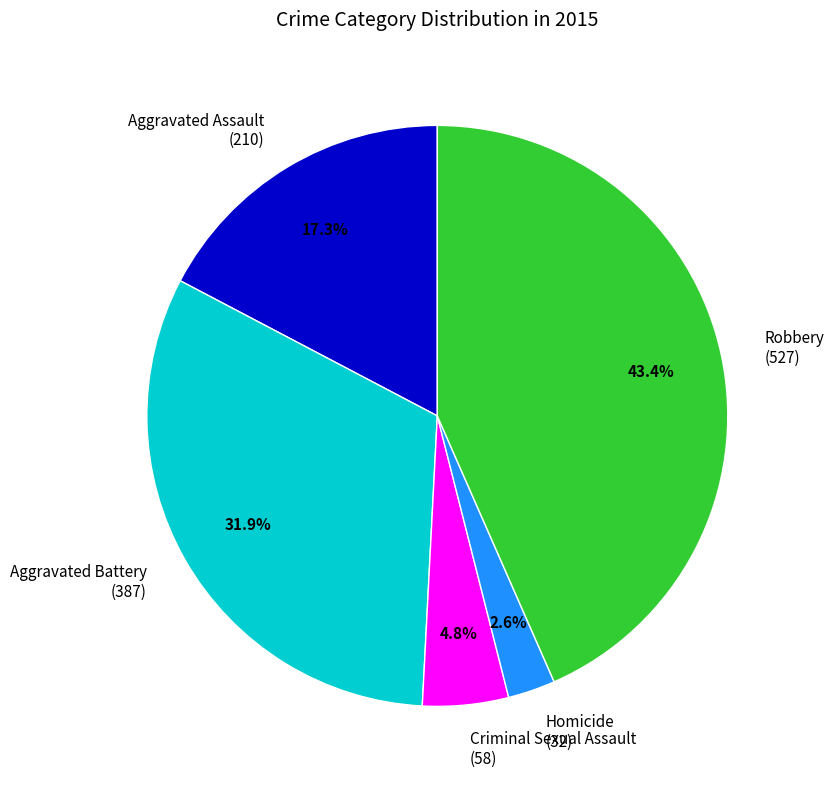

To the nearest percent, what is the combined percentage of Homicide and Robbery?

46%